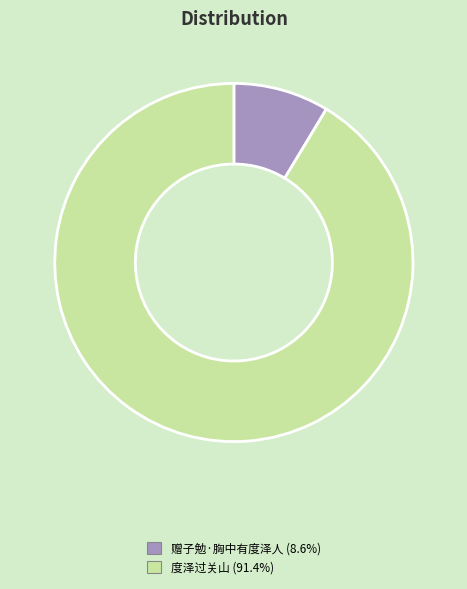

Which category has the smallest portion of the pie?

赠子勉·胸中有度泽人